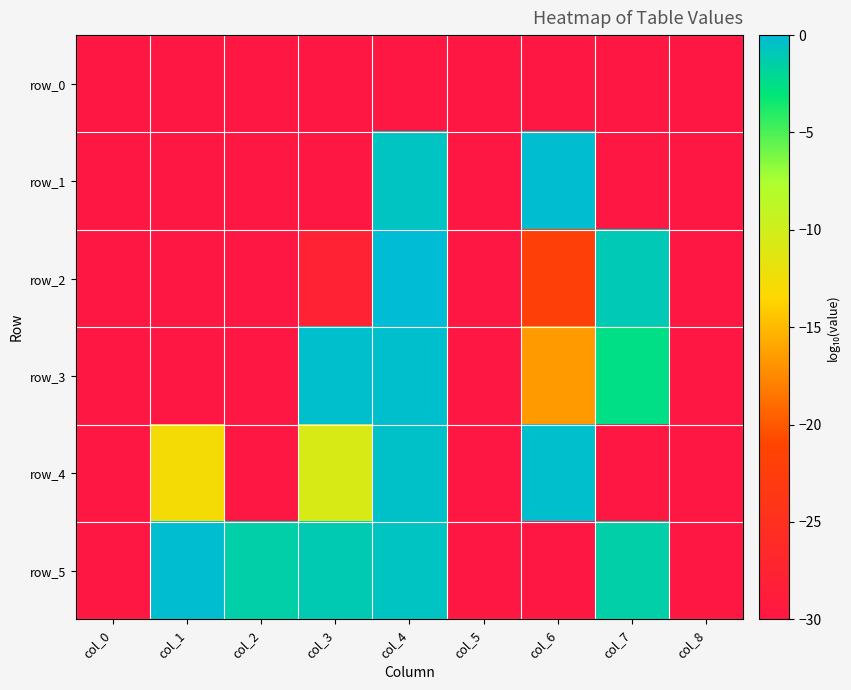

Which series has the widest spread of values?

row_2